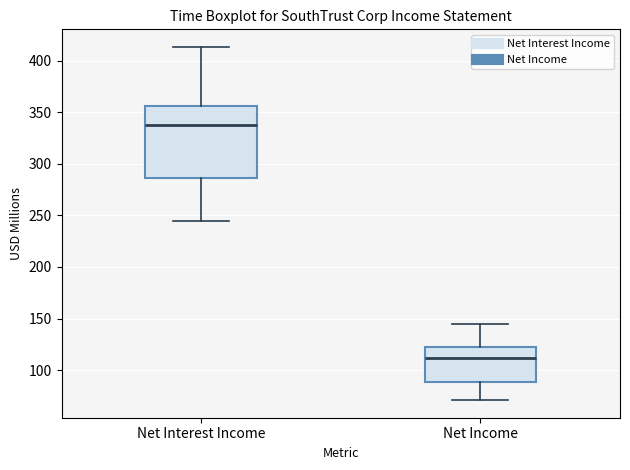

Where is the upper edge of the box for Net Income on the y-axis? The values are not printed on the chart, so give them approximately, as read against the axis.

120